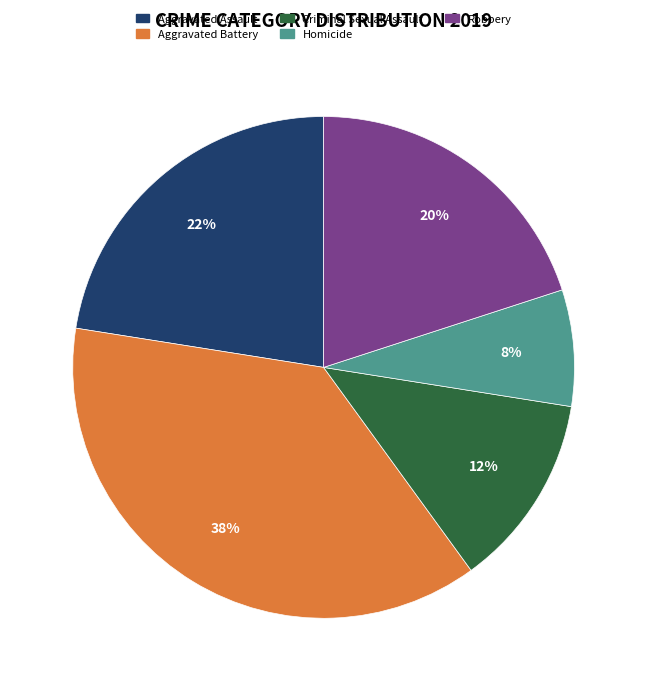

To the nearest percent, what is the difference between the largest and smallest slice percentages?

30%